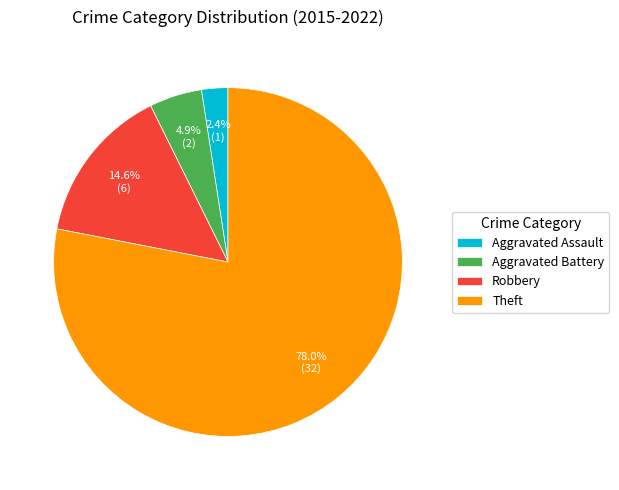

Is it true that Aggravated Assault is 2% of the pie?

True